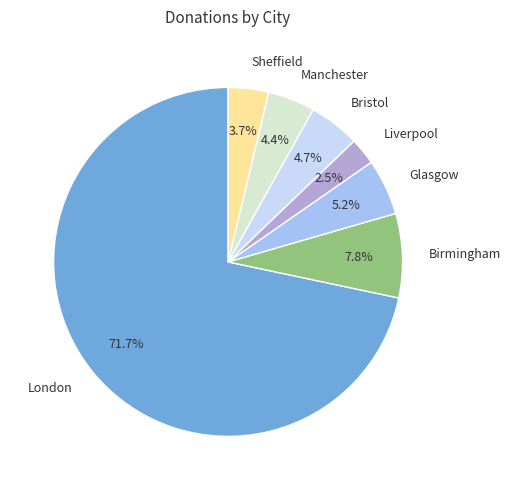

Is London the majority of the pie?

Yes